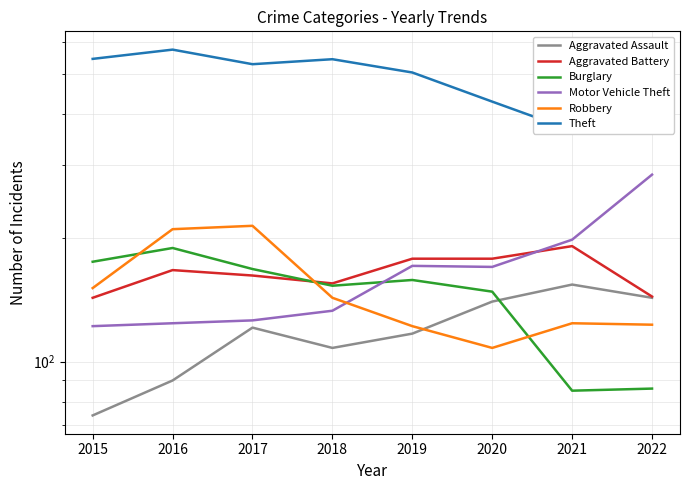

At which label is Robbery closest to 161?

2015